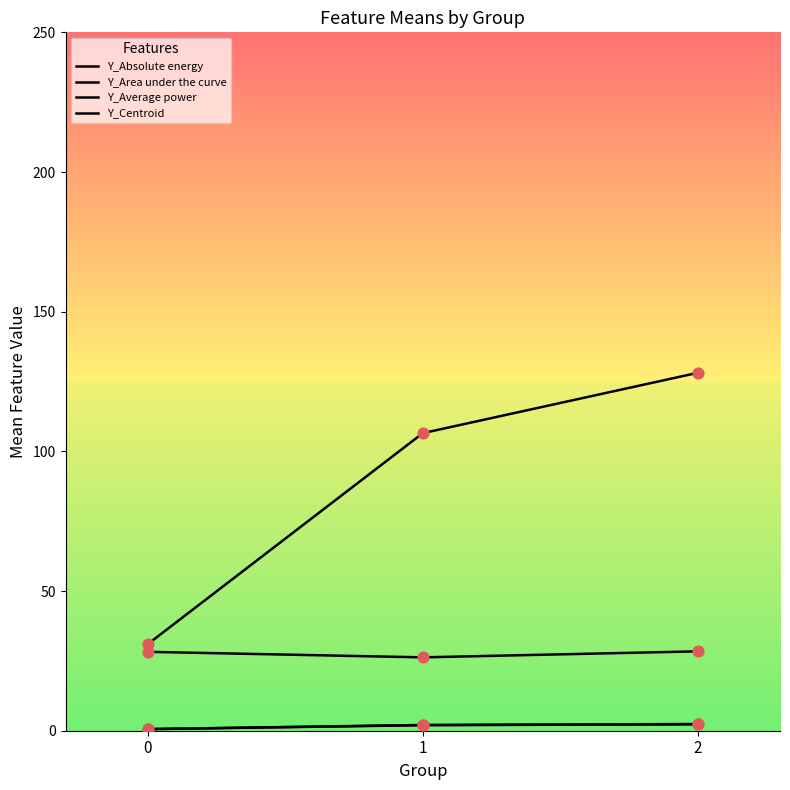

At how many categories does at least one series exceed 119?

1